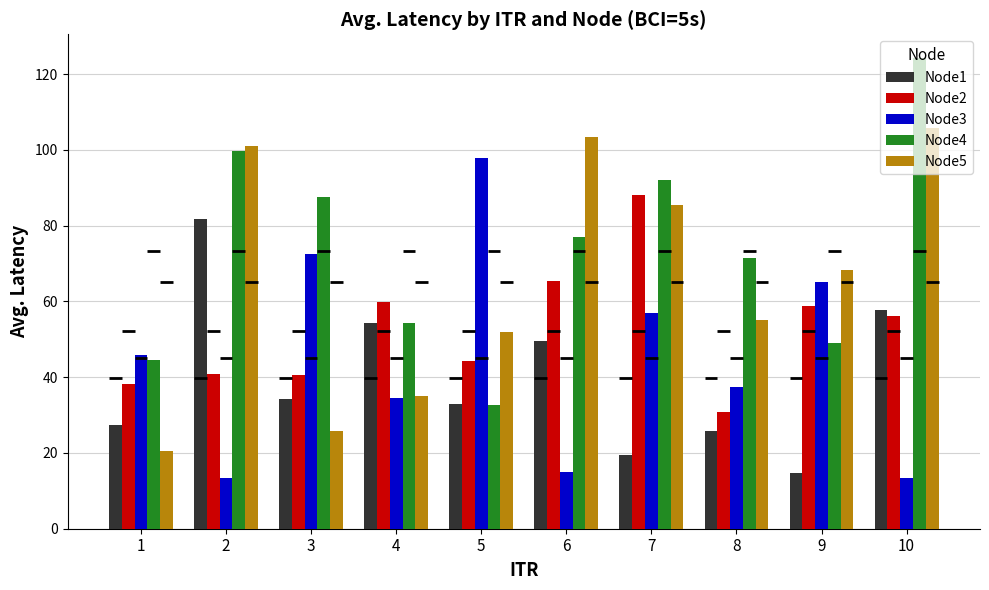

What is the difference between the maximum and second lowest values in the Node1 series?

62.1